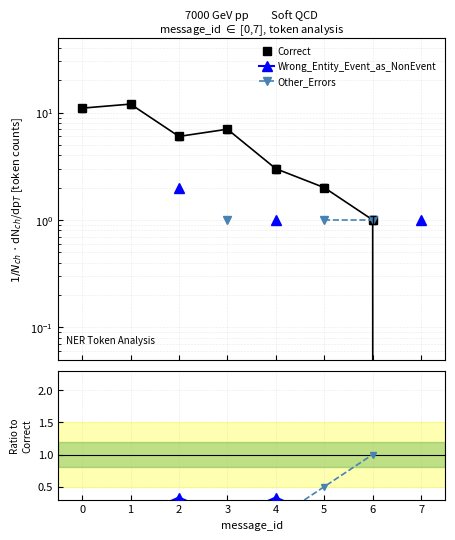

At which label does Correct reach its minimum?

7